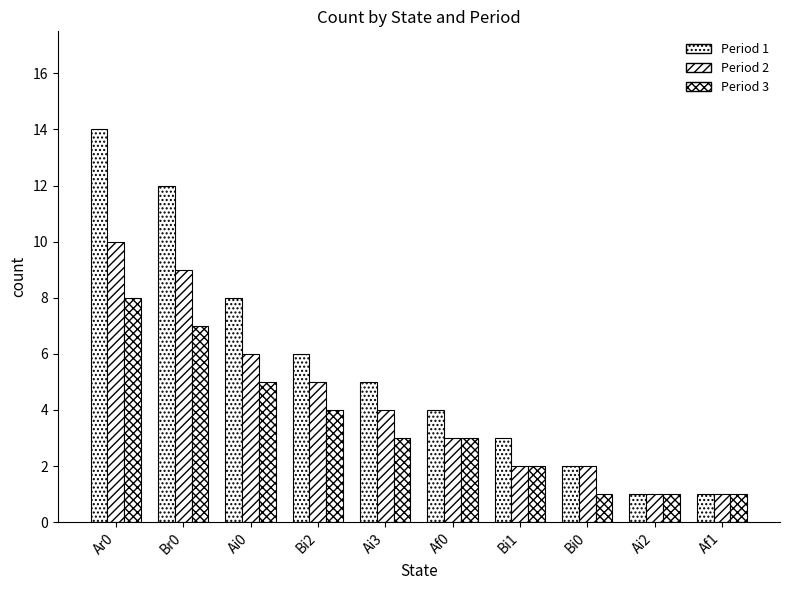

What is the difference between the maximum and second lowest values in the Period 1 series?

13